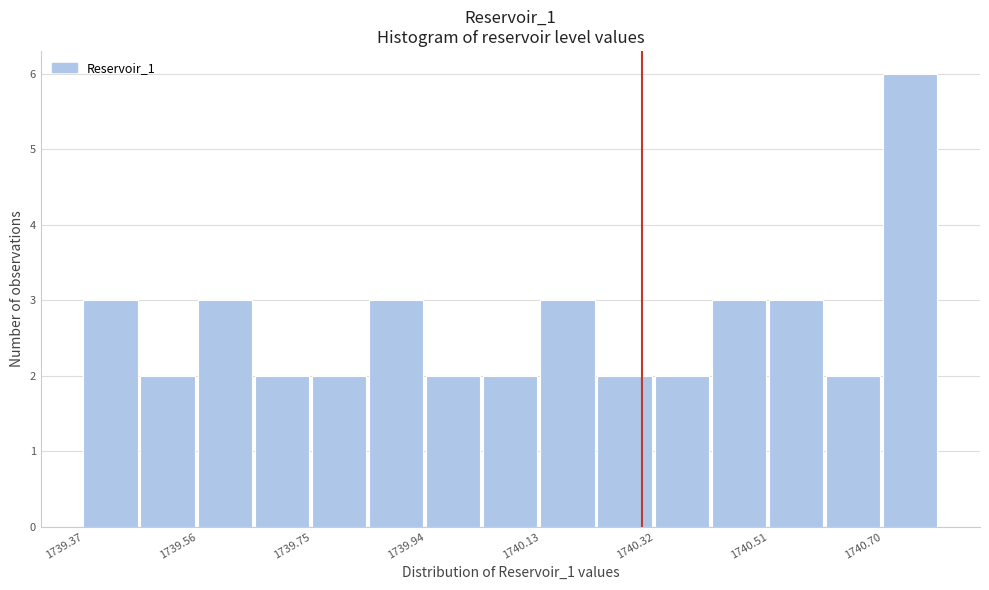

What is the height of the bar covering 1740.32 to 1740.42 on the x-axis? Neither the bar edges nor the heights are printed on the chart, so give them approximately, as read against the axes.

2